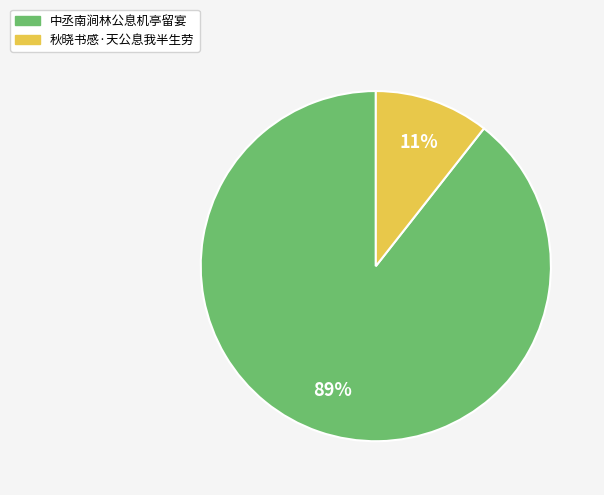

What percentage is the 中丞南涧林公息机亭留宴 slice, to the nearest percent?

89%